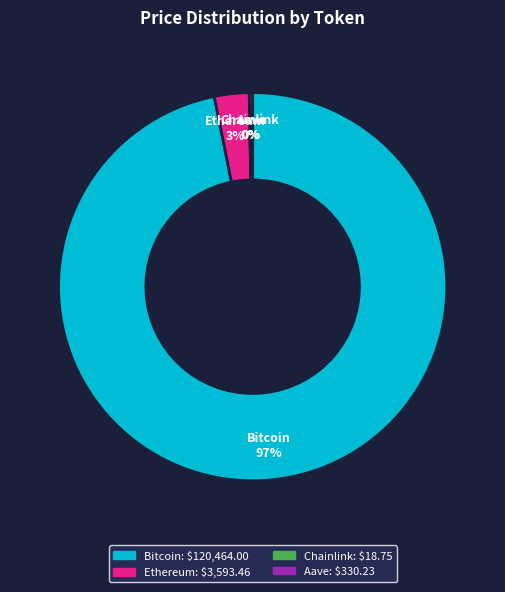

Which category has the biggest portion of the pie?

Bitcoin